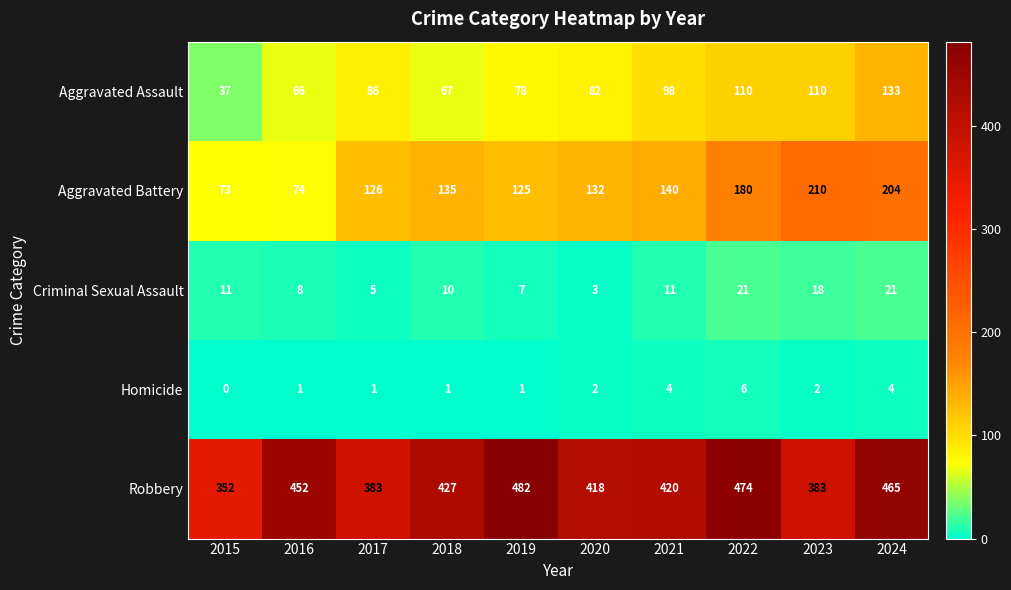

What is the sum of the Aggravated Battery values at 2022 and 2021?

320